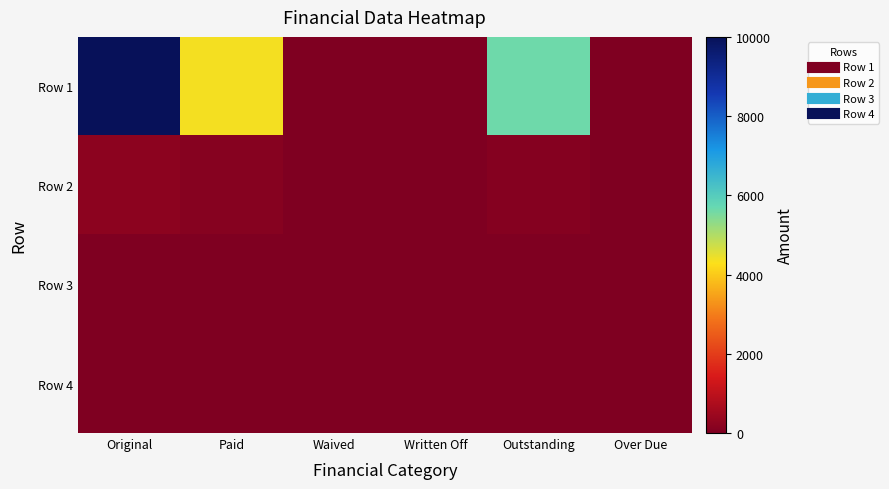

Rank the series at Waived from highest to lowest value.

Row 1, Row 2, Row 3, Row 4